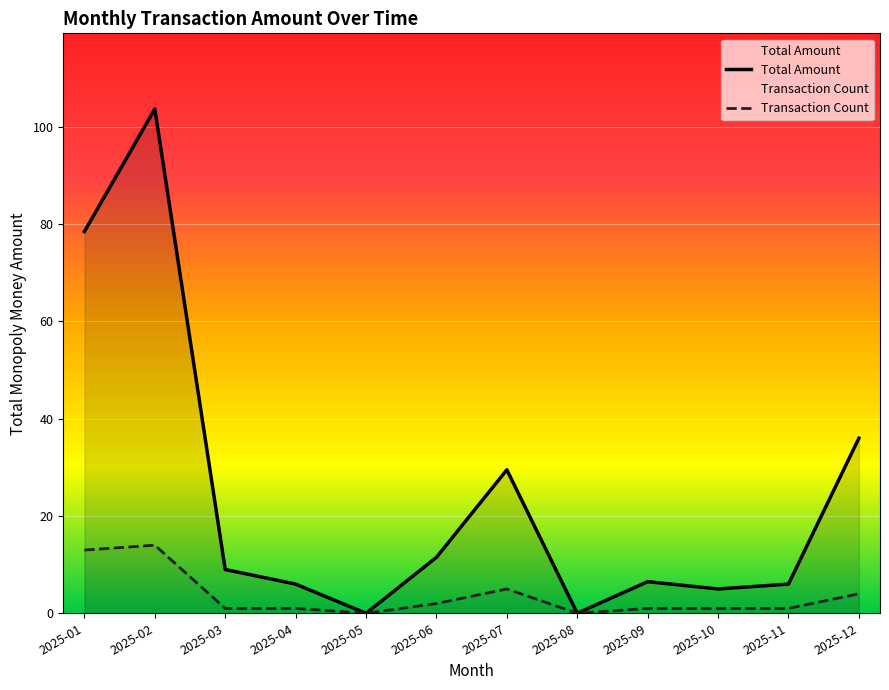

How many positive values does the Transaction Count series have?

10